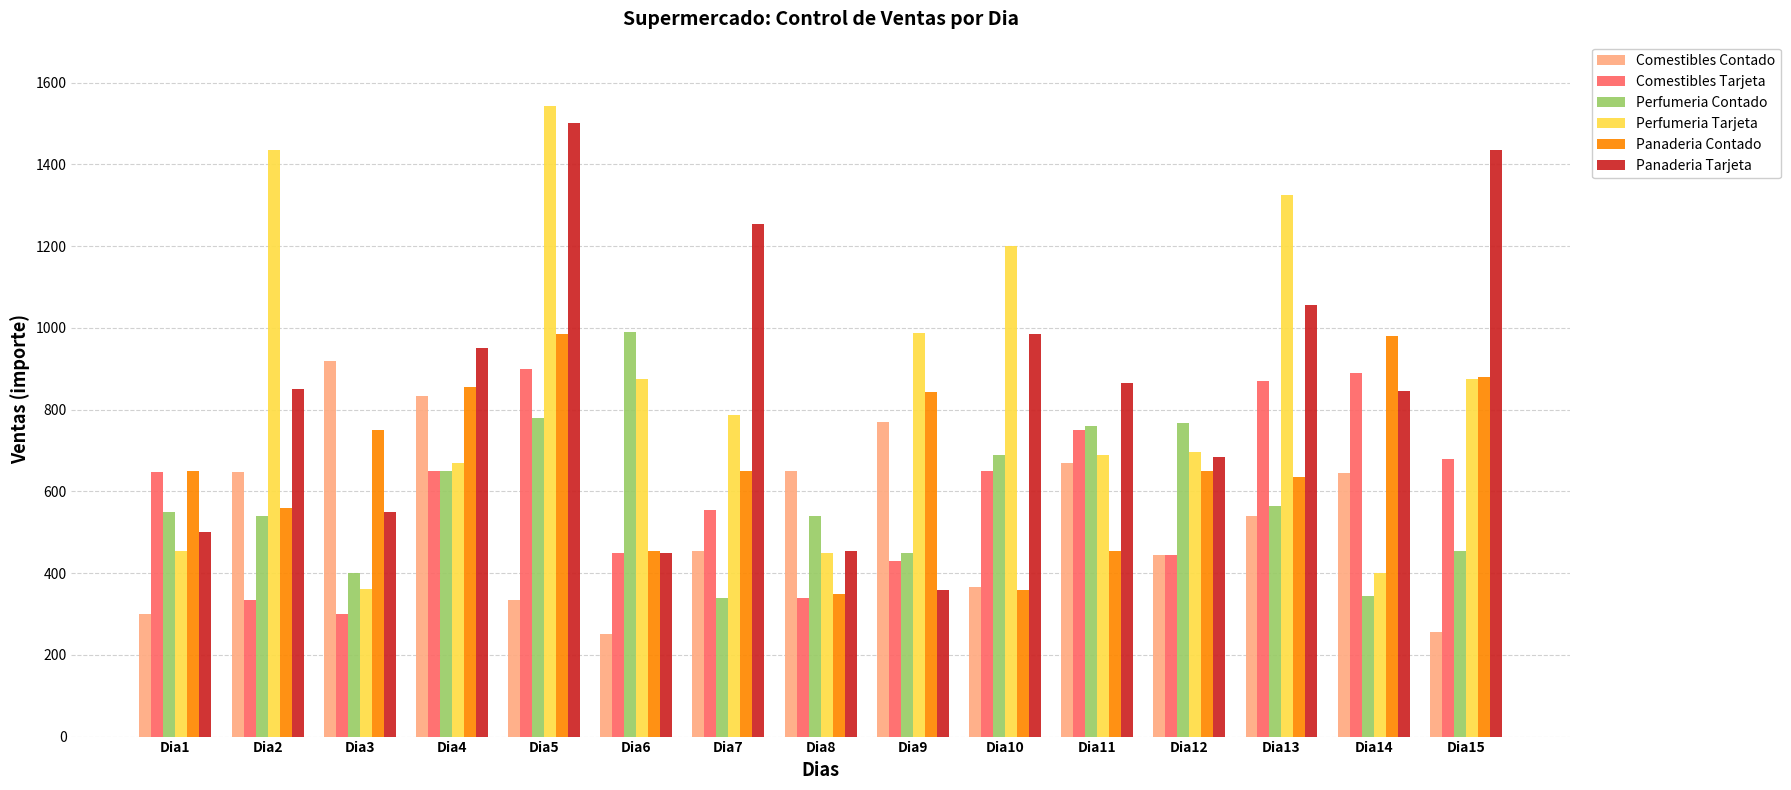

What is the difference between the highest and lowest values at Dia3?

618